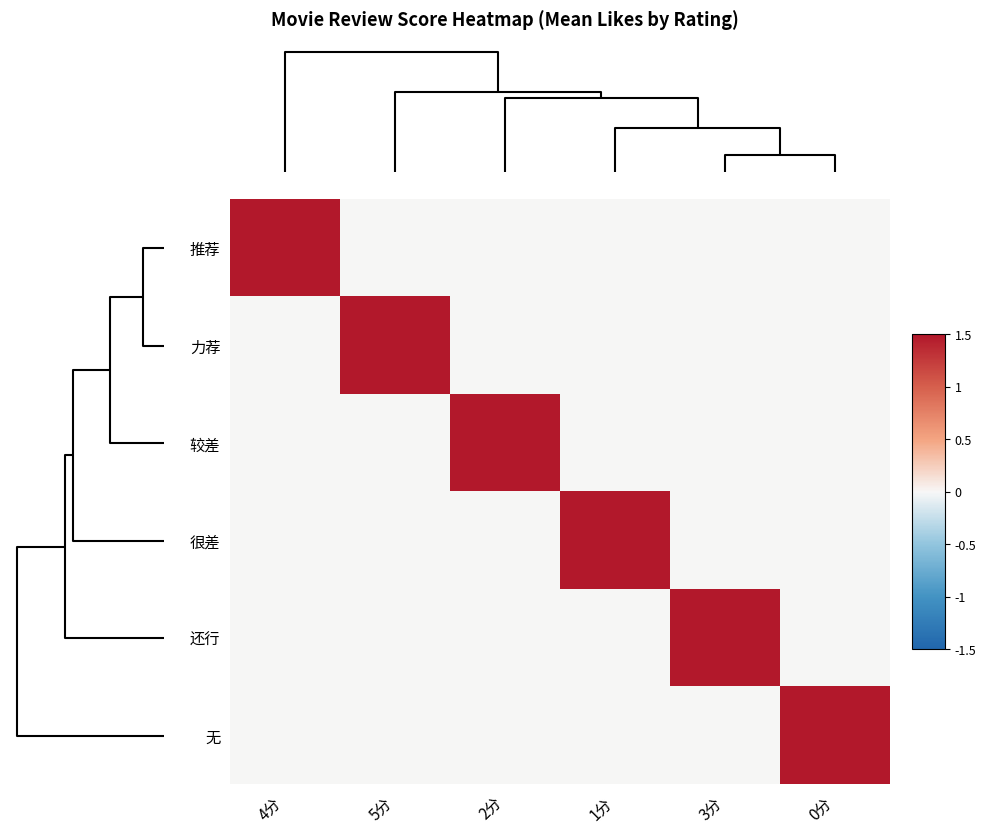

At how many categories does at least one series exceed 2382?

4